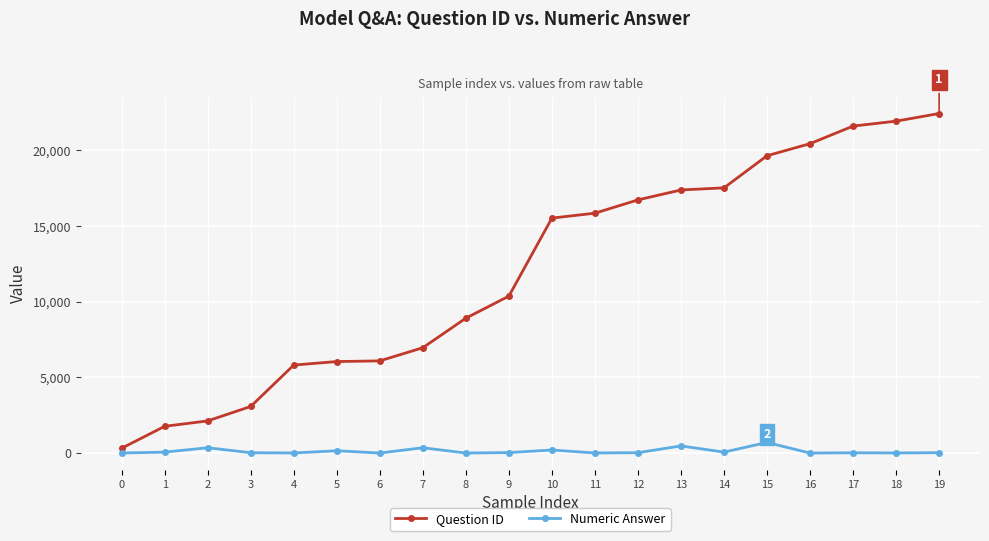

List the series in order of their overall mean, lowest first.

Numeric Answer, Question ID